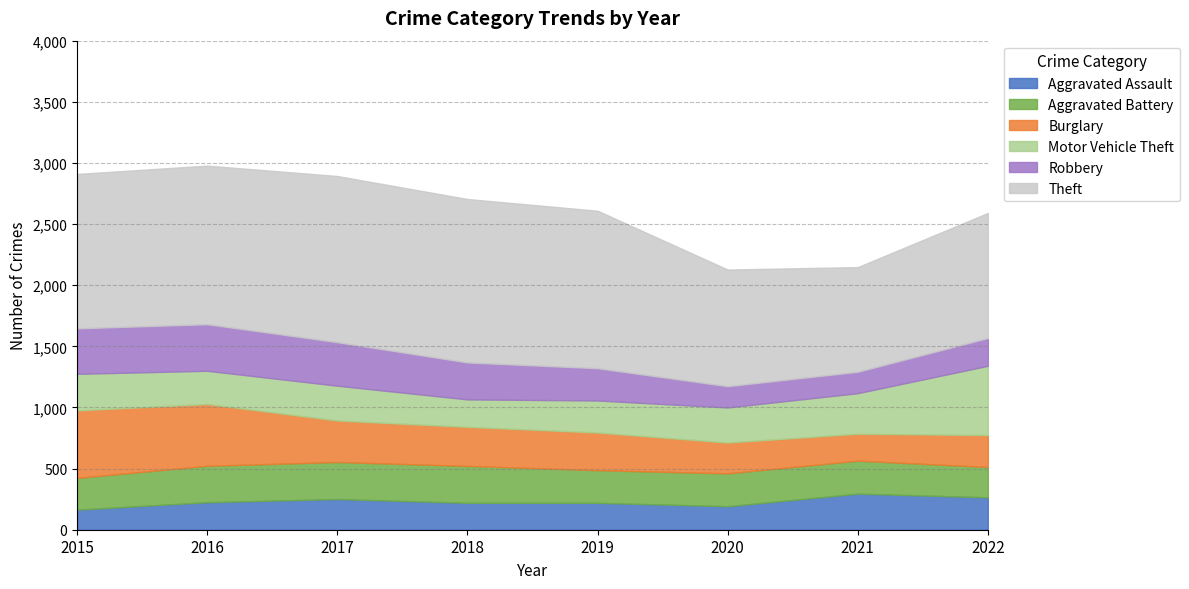

At which category is the sum across all series the highest?

2016